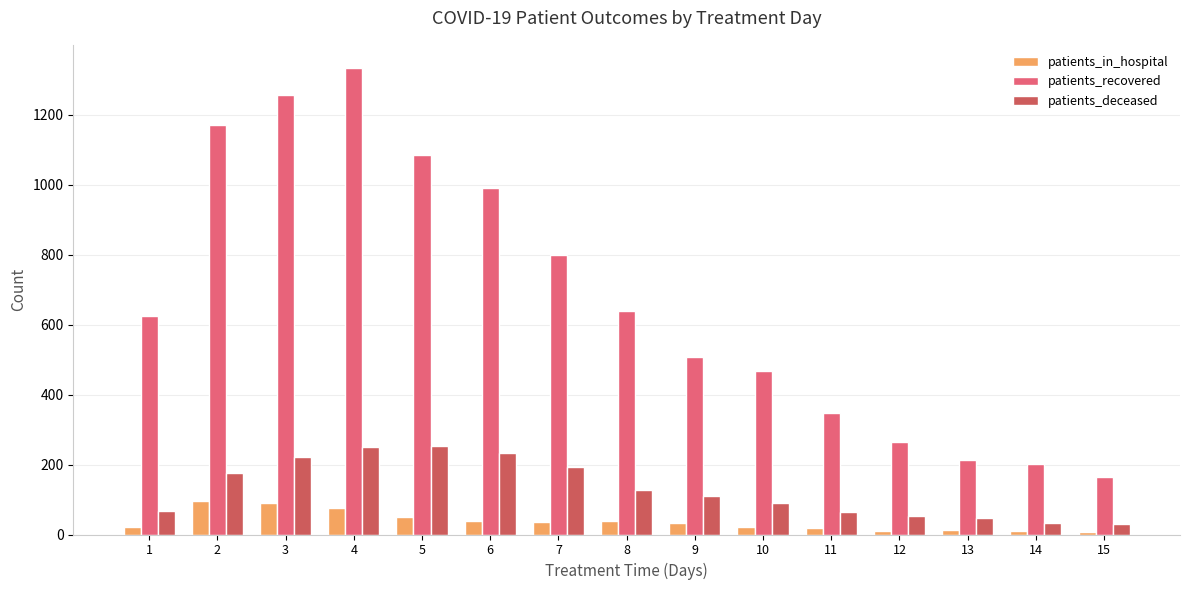

Where does the patients_deceased series first go above 109?

2